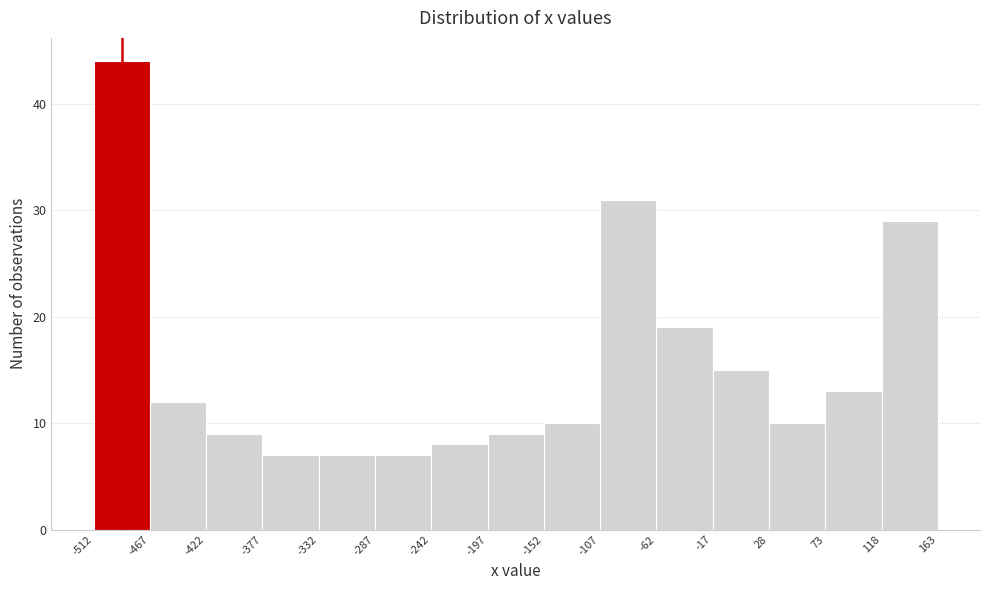

How tall is the bar that spans -152 to -107 on the x-axis? The values are not printed on the chart, so give them approximately, as read against the axis.

10